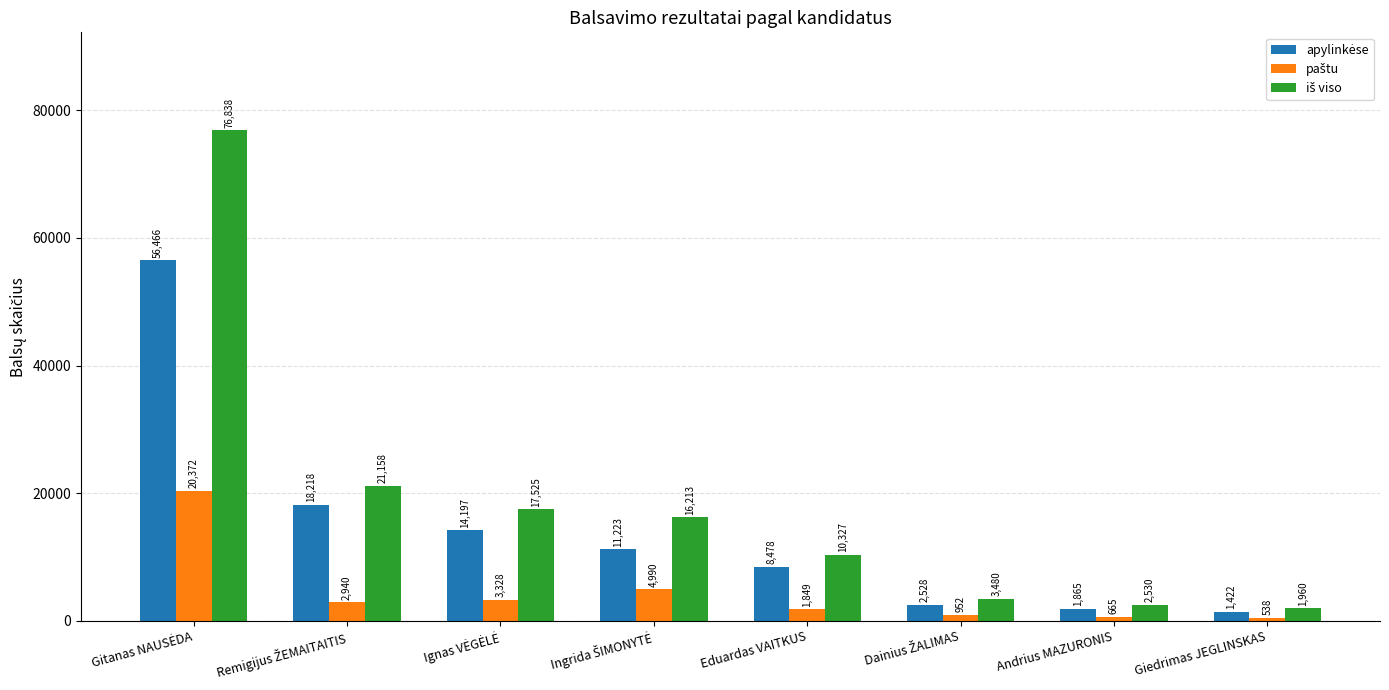

How many bars are there in total?

24